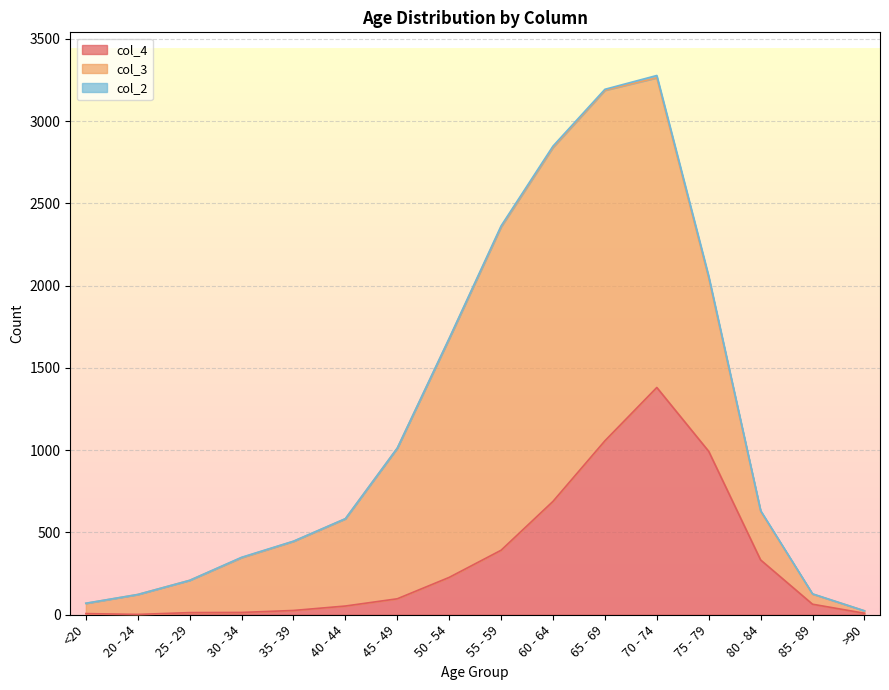

Count the number of categories in the chart.

16